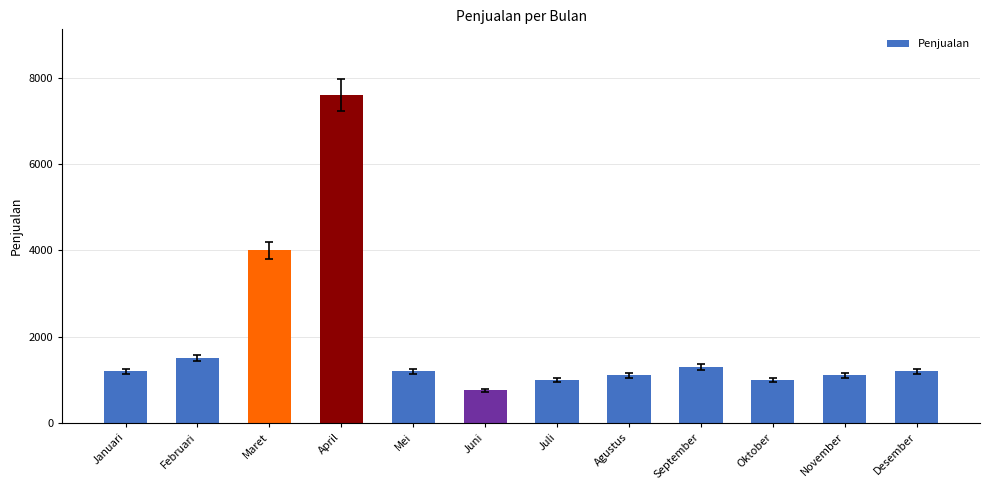

What is the change in value from Mei to Juli?

-200